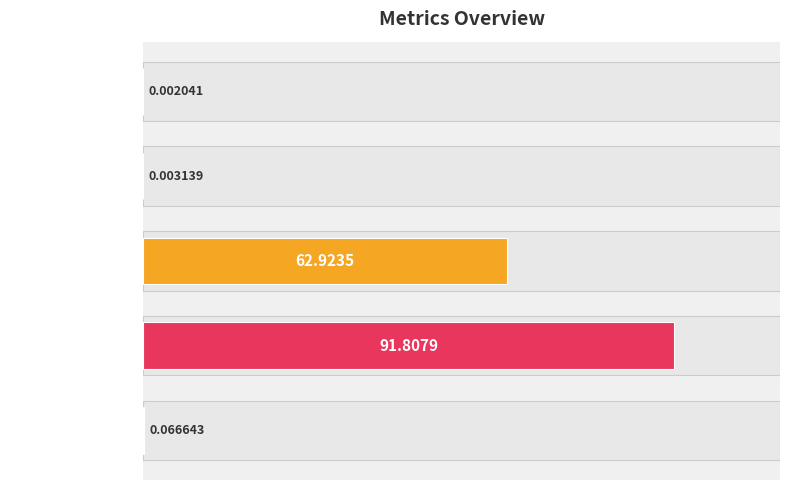

Which label corresponds to the largest value in the chart?

MAPE